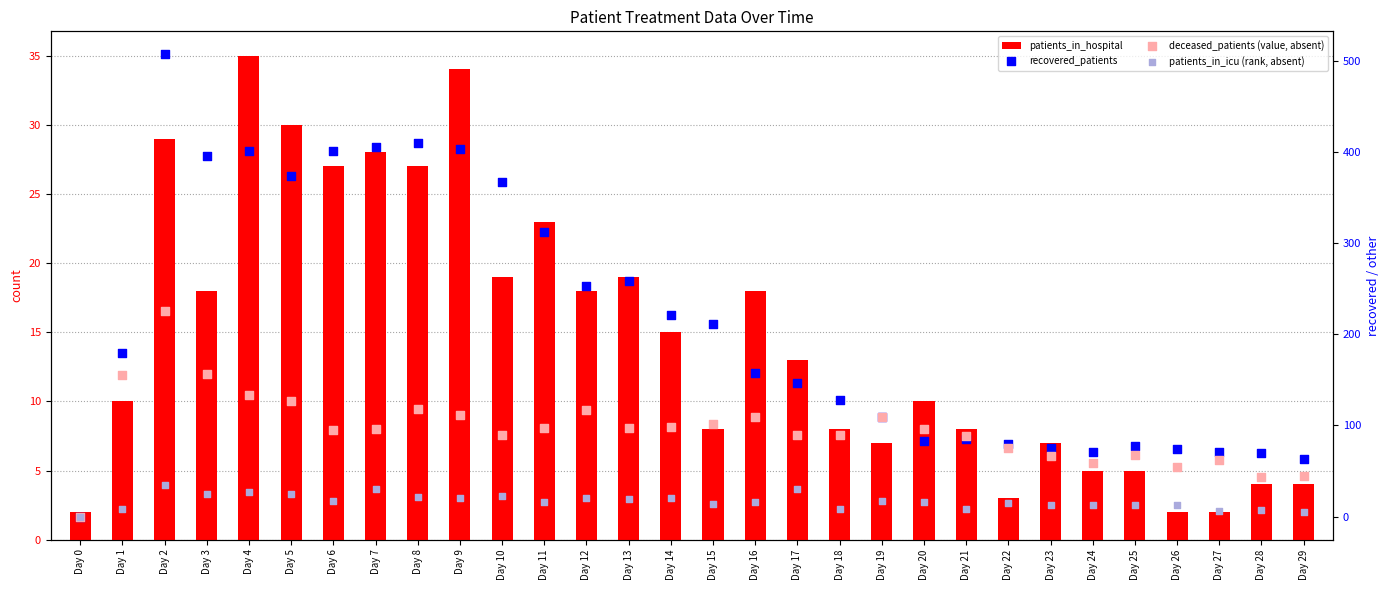

Is the value of recovered_patients at Day 17 greater than the value of deceased_patients (value, absent) at Day 29?

Yes